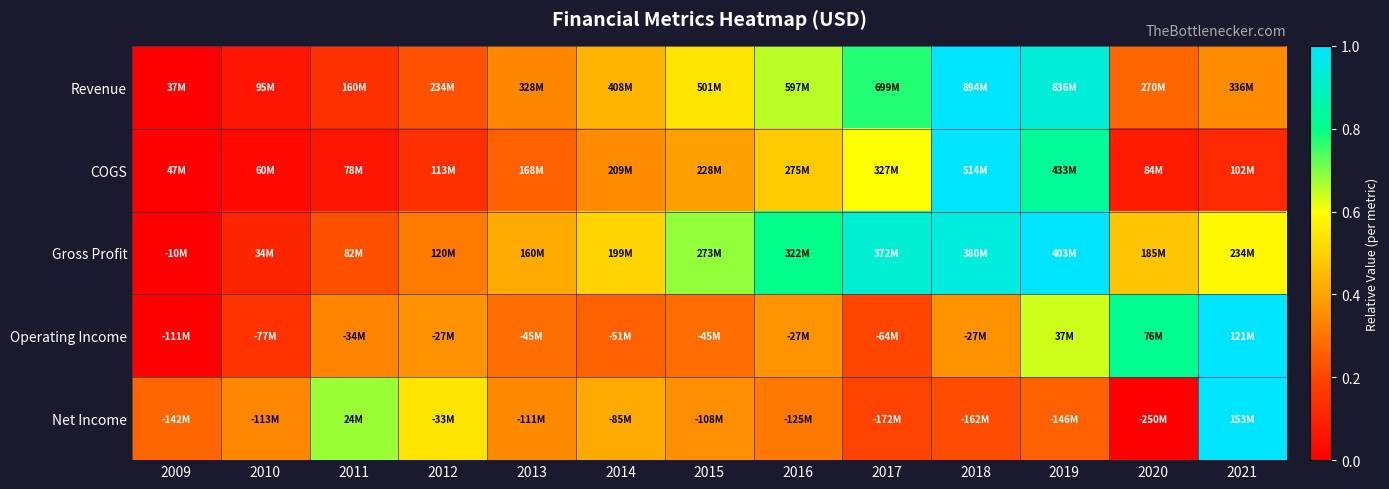

Reading left to right, what are all the values shown in this chart?

Revenue: 2009=0.0	2010=0.1	2011=0.1	2012=0.2	2013=0.3	2014=0.4	2015=0.5	2016=0.7	2017=0.8	2018=1.0	2019=0.9	2020=0.3	2021=0.3
COGS: 2009=0.0	2010=0.0	2011=0.1	2012=0.1	2013=0.3	2014=0.3	2015=0.4	2016=0.5	2017=0.6	2018=1.0	2019=0.8	2020=0.1	2021=0.1
Gross Profit: 2009=0.0	2010=0.1	2011=0.2	2012=0.3	2013=0.4	2014=0.5	2015=0.7	2016=0.8	2017=0.9	2018=0.9	2019=1.0	2020=0.5	2021=0.6
Operating Income: 2009=0.0	2010=0.1	2011=0.3	2012=0.4	2013=0.3	2014=0.3	2015=0.3	2016=0.4	2017=0.2	2018=0.4	2019=0.6	2020=0.8	2021=1.0
Net Income: 2009=0.3	2010=0.3	2011=0.7	2012=0.5	2013=0.3	2014=0.4	2015=0.4	2016=0.3	2017=0.2	2018=0.2	2019=0.3	2020=0.0	2021=1.0